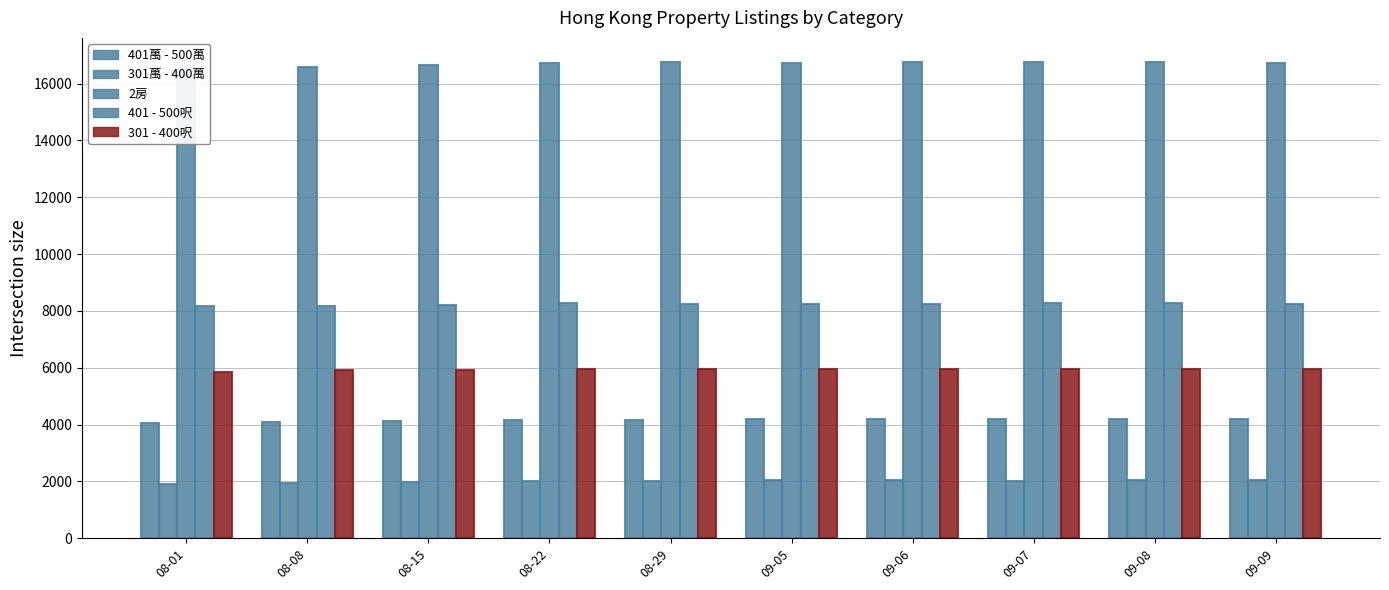

What is the approximate value of 301萬 - 400萬 at 09-07?

2030